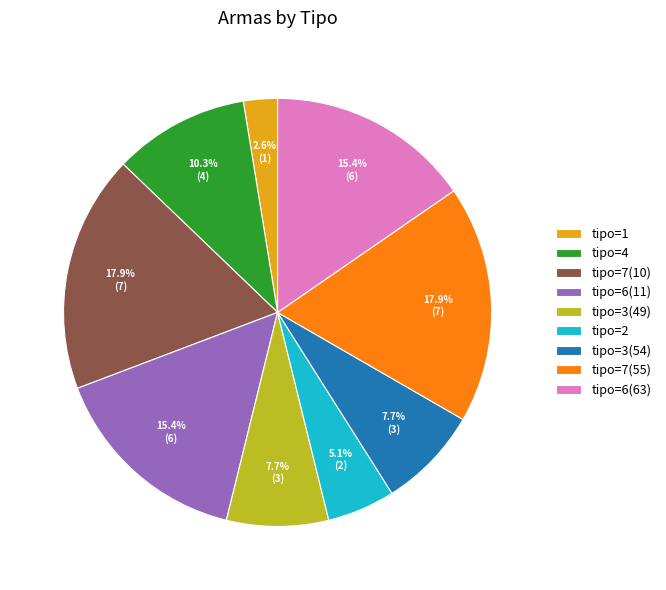

Between tipo=6(63) and tipo=1, which is larger?

tipo=6(63)